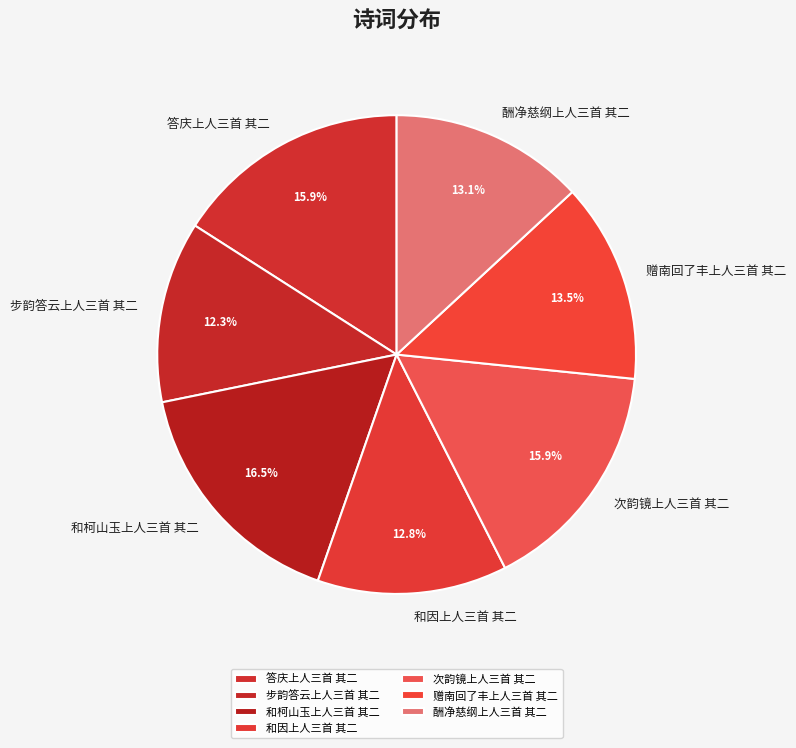

To the nearest percent, what is the difference between the largest and smallest slice percentages?

4%